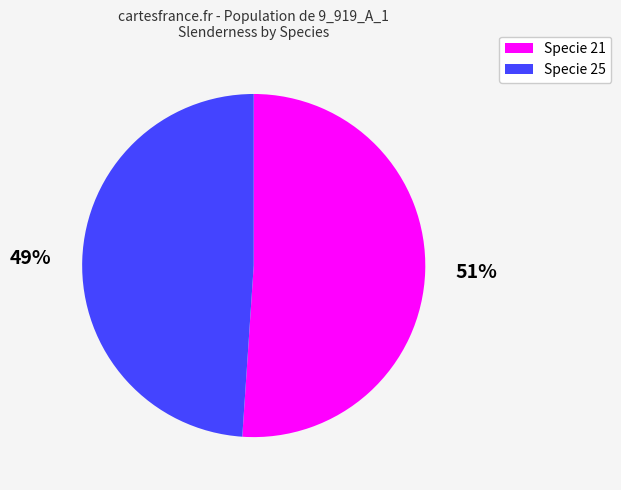

Is Specie 25 the majority of the pie?

No